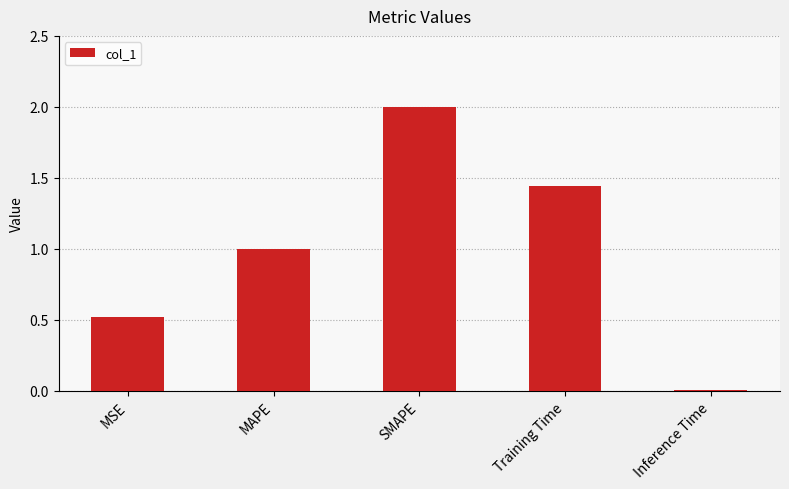

What is the maximum value shown in the chart?

2.0